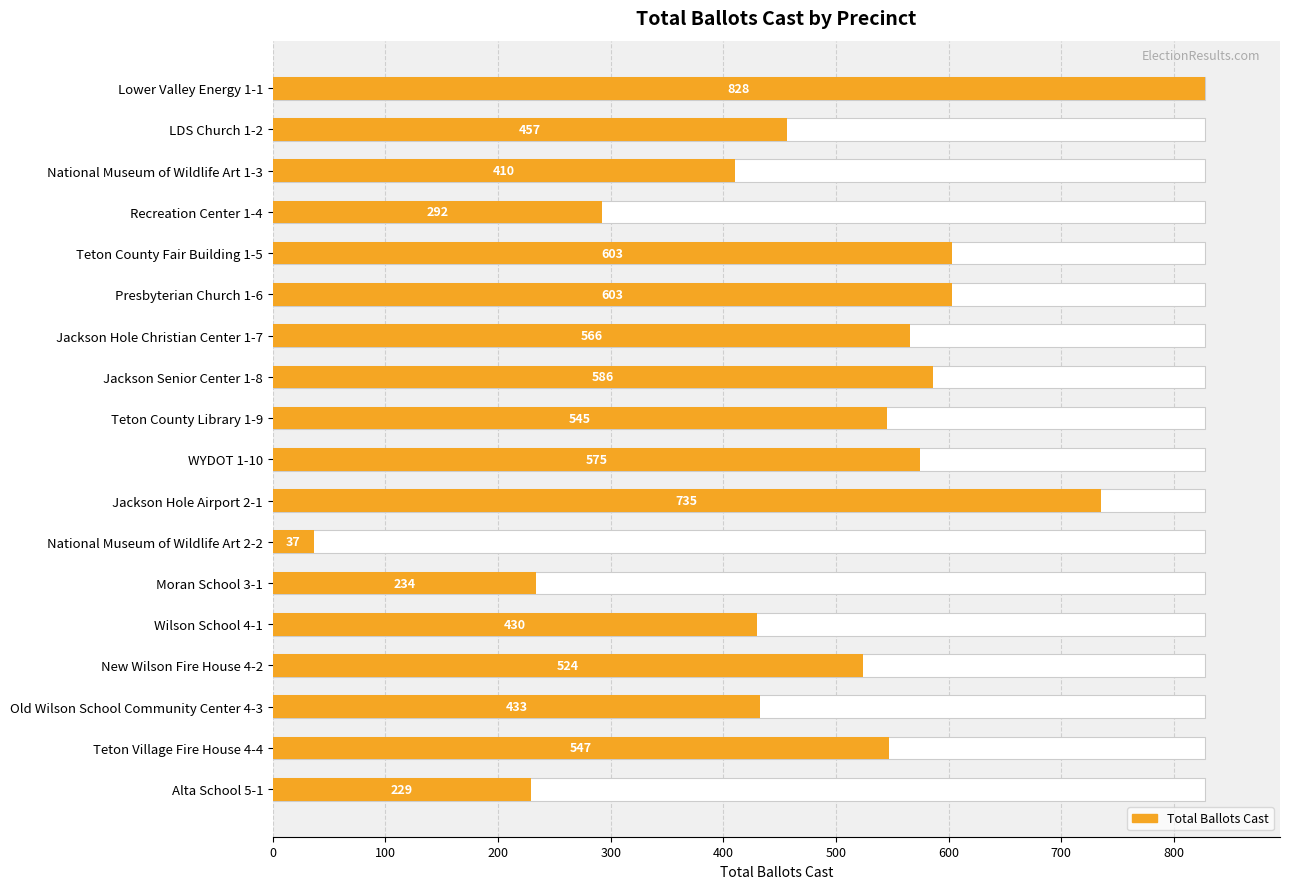

True or false: the data shows 1023 at Presbyterian Church 1-6.

False